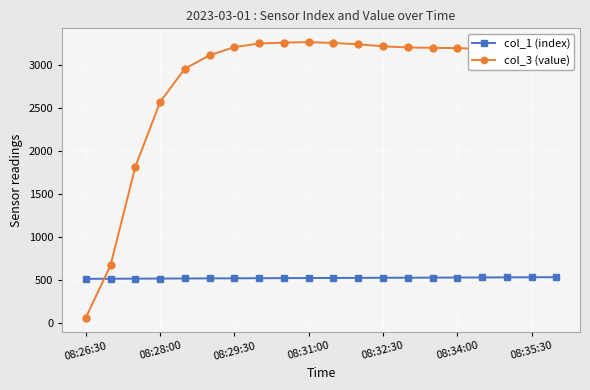

What is the sum of all col_3 (value) values?

56246.2